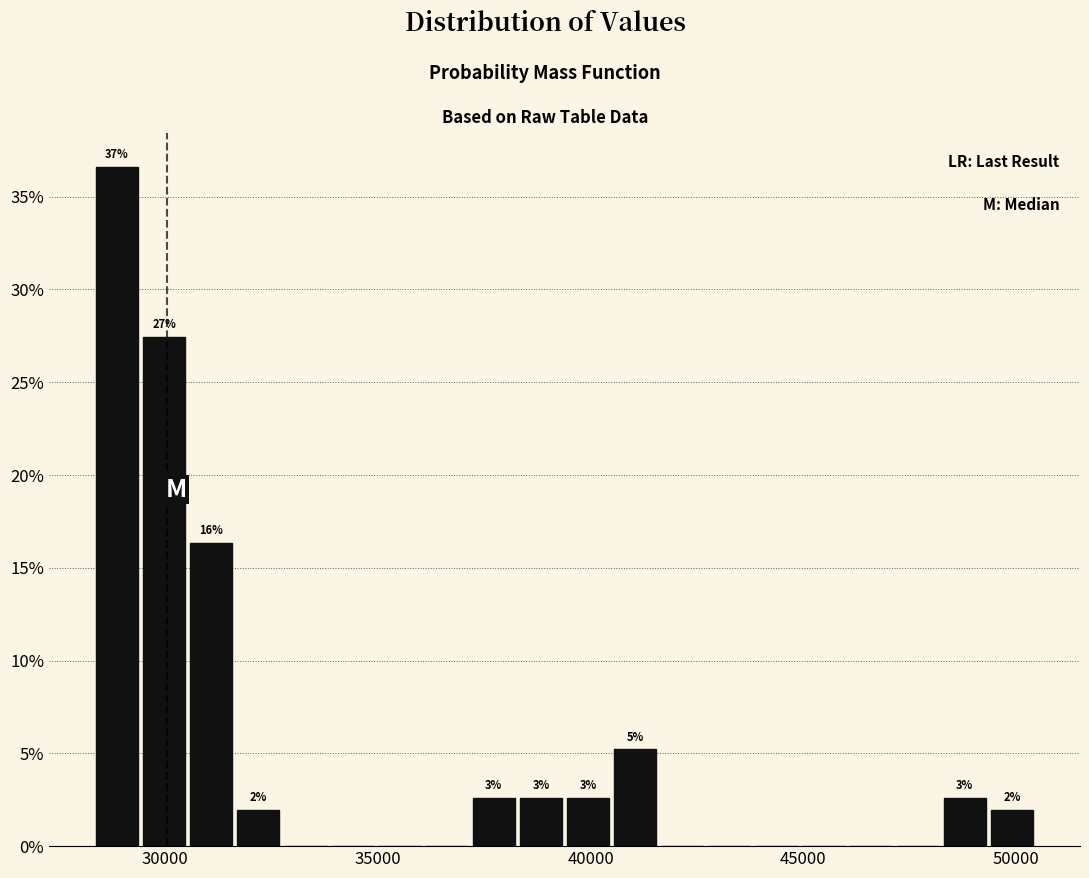

Around what value on the x-axis is the tallest bar? Give the approximate position of its centre, as read against the axis.

29000